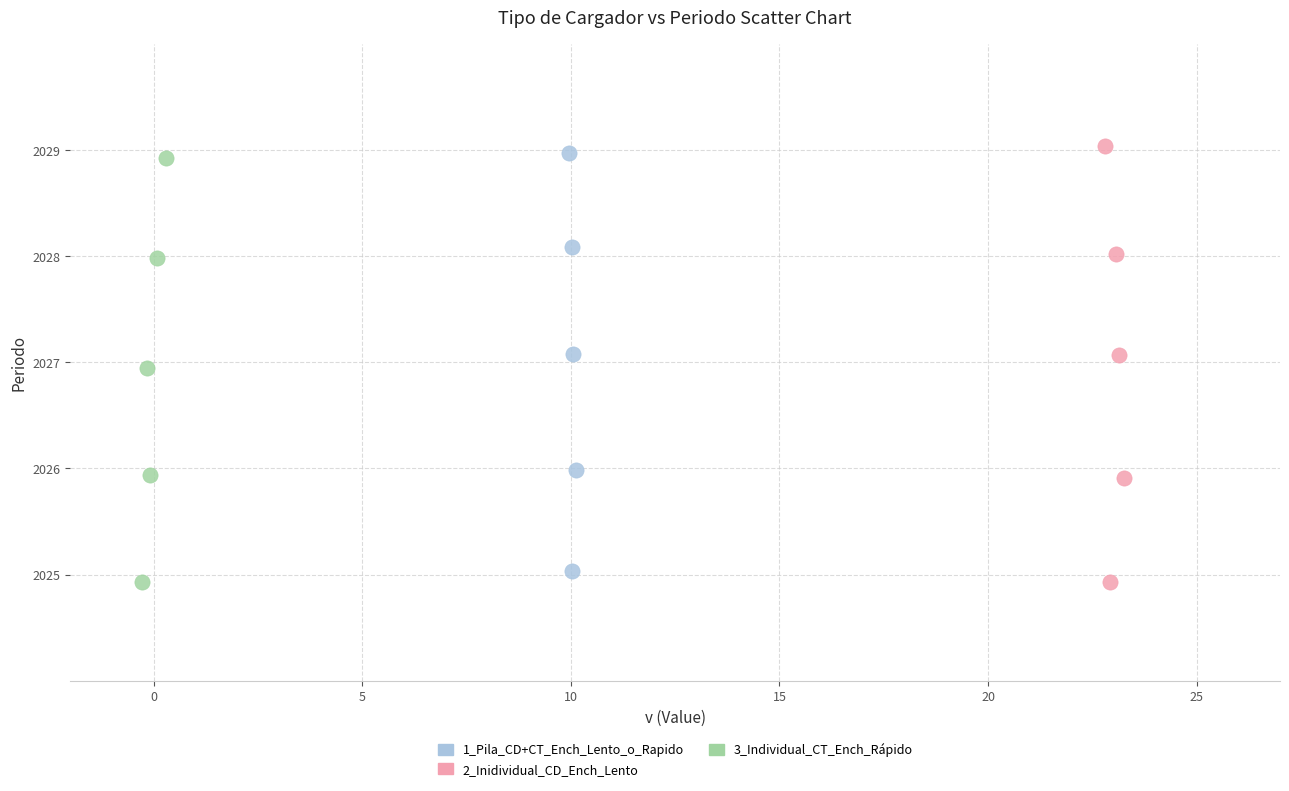

Which series reaches the maximum Y coordinate?

2_Inidividual_CD_Ench_Lento